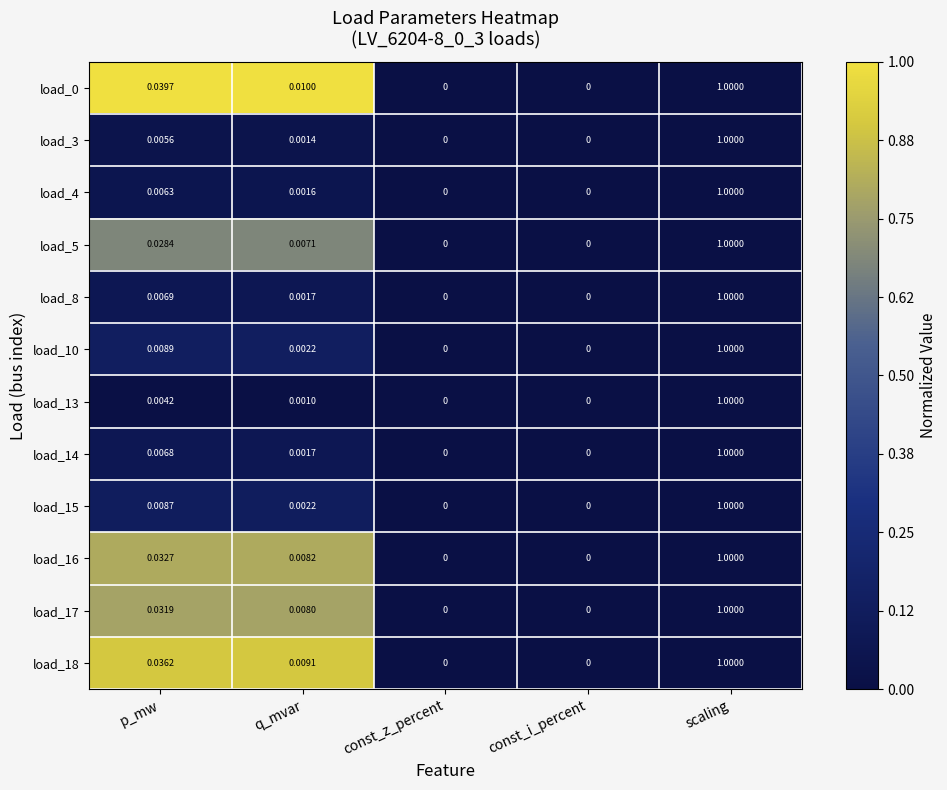

Which category has the highest value in the load_3 series?

scaling